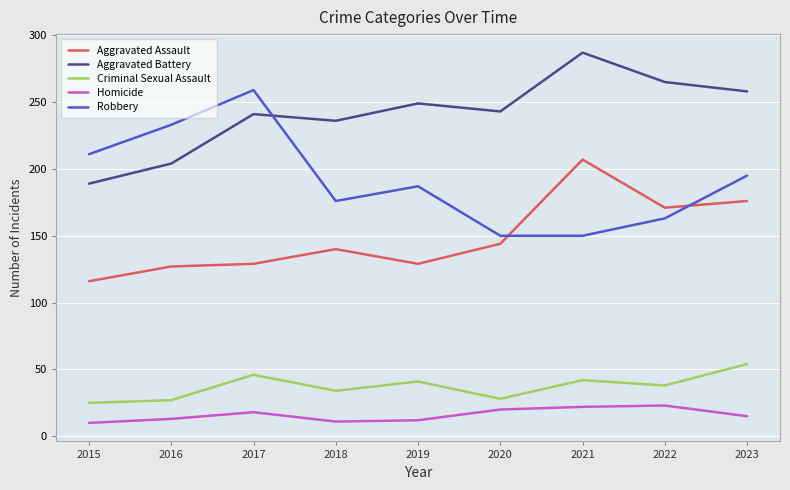

Count the number of data series in this chart.

5